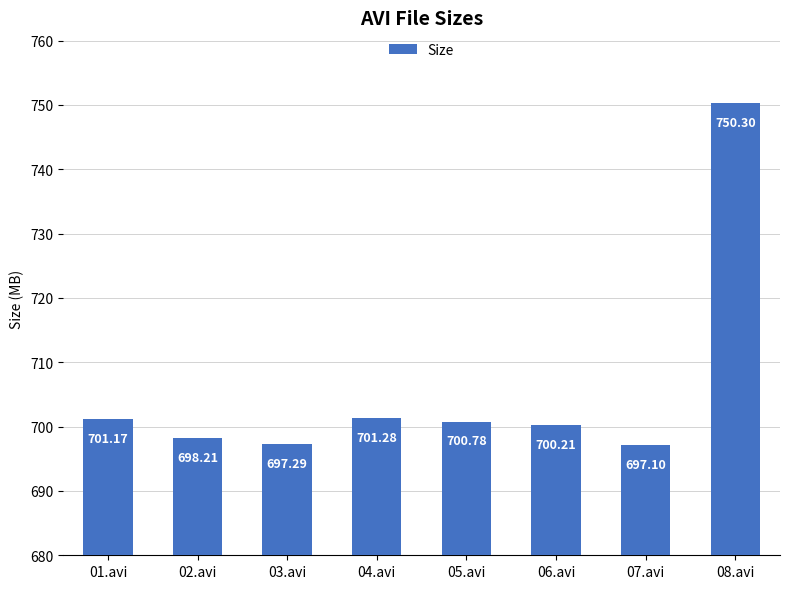

What is the label of the 7th bar from the left?

07.avi